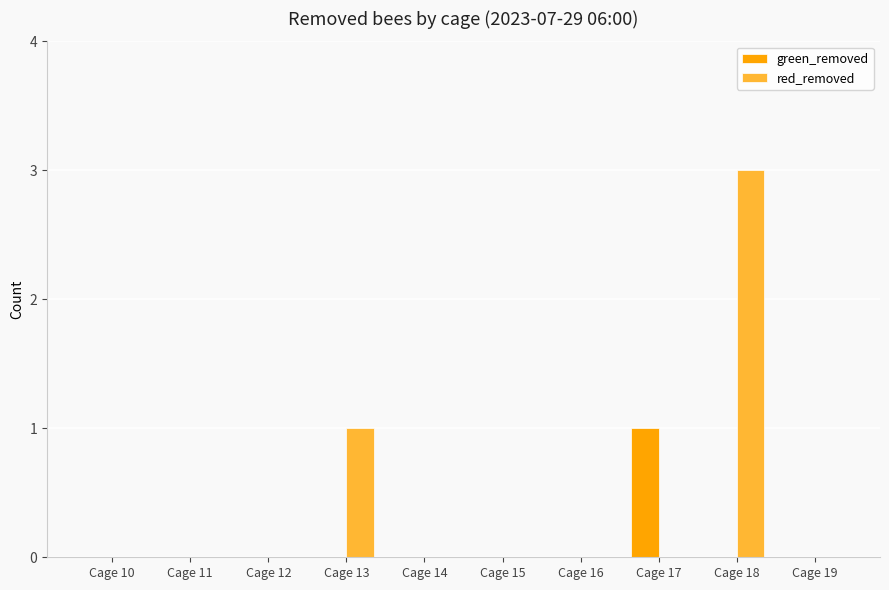

Which series changed the most between Cage 13 and Cage 14?

red_removed